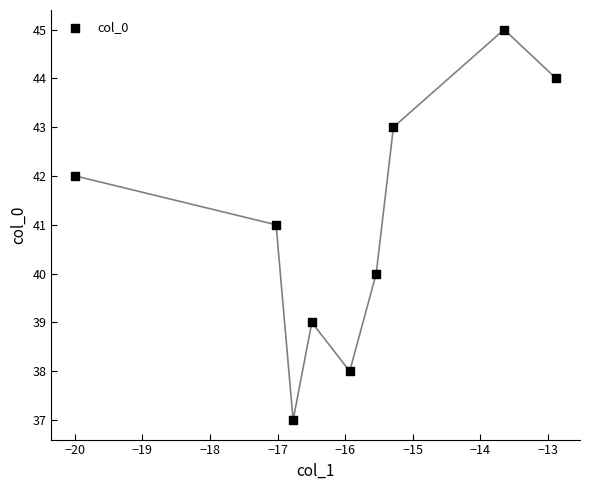

What is the range of Y values (max minus min)?

8